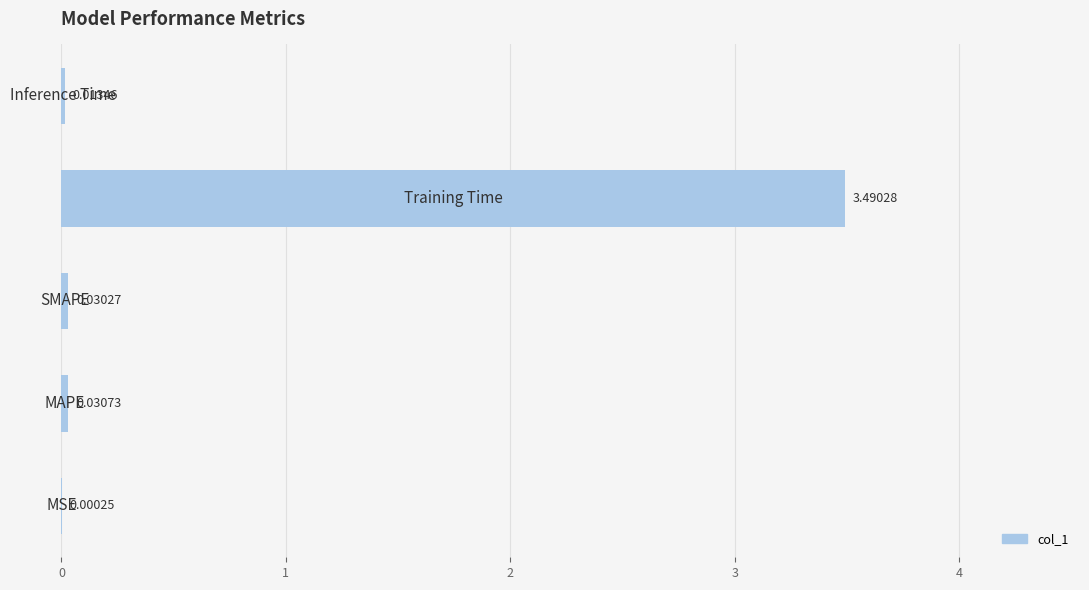

Rank the categories by value from lowest to highest.

0, 4, 2, 1, 3